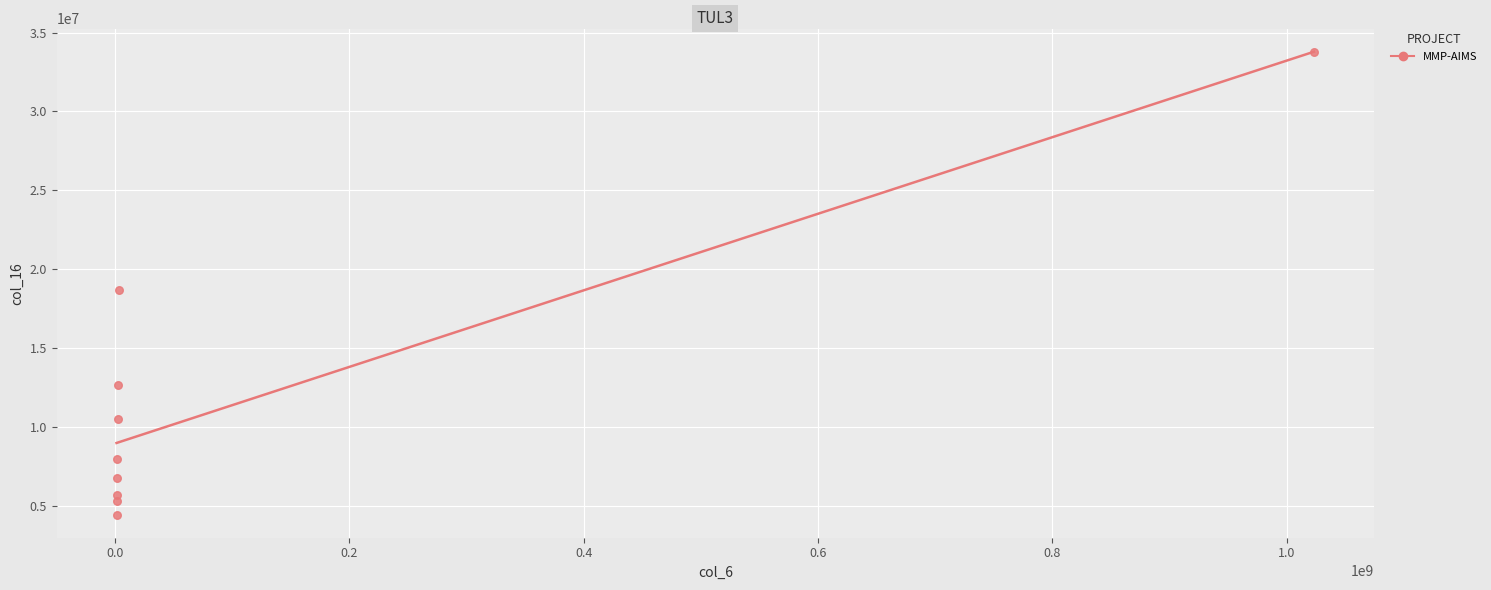

What Y value in the scatter plot is closest to 19106659?

18695943.8